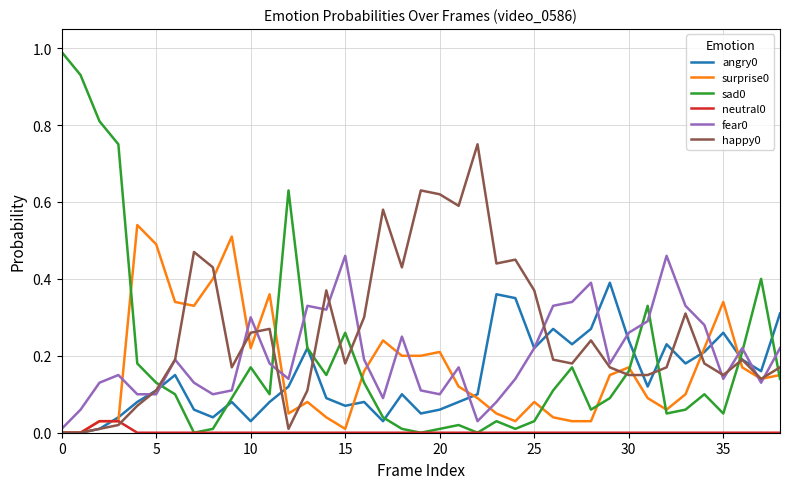

Reading right to left, what are all the values shown in this chart?

angry0: 0.3	0.2	0.2	0.3	0.2	0.2	0.2	0.1	0.2	0.4	0.3	0.2	0.3	0.2	0.3	0.4	0.1	0.1	0.1	0.1	0.1	0.0	0.1	0.1	0.1	0.2	0.1	0.1	0.0	0.1	0.0	0.1	0.1	0.1	0.1	0.0	0.0	0.0	0.0
surprise0: 0.1	0.1	0.2	0.3	0.2	0.1	0.1	0.1	0.2	0.1	0.0	0.0	0.0	0.1	0.0	0.1	0.1	0.1	0.2	0.2	0.2	0.2	0.2	0.0	0.0	0.1	0.1	0.4	0.2	0.5	0.4	0.3	0.3	0.5	0.5	0.0	0.0	0.0	0.0
sad0: 0.1	0.4	0.2	0.1	0.1	0.1	0.1	0.3	0.2	0.1	0.1	0.2	0.1	0.0	0.0	0.0	0.0	0.0	0.0	0.0	0.0	0.0	0.1	0.3	0.1	0.2	0.6	0.1	0.2	0.1	0.0	0.0	0.1	0.1	0.2	0.8	0.8	0.9	1.0
neutral0: 0.0	0.0	0.0	0.0	0.0	0.0	0.0	0.0	0.0	0.0	0.0	0.0	0.0	0.0	0.0	0.0	0.0	0.0	0.0	0.0	0.0	0.0	0.0	0.0	0.0	0.0	0.0	0.0	0.0	0.0	0.0	0.0	0.0	0.0	0.0	0.0	0.0	0.0	0.0
fear0: 0.2	0.1	0.2	0.1	0.3	0.3	0.5	0.3	0.3	0.2	0.4	0.3	0.3	0.2	0.1	0.1	0.0	0.2	0.1	0.1	0.2	0.1	0.2	0.5	0.3	0.3	0.1	0.2	0.3	0.1	0.1	0.1	0.2	0.1	0.1	0.1	0.1	0.1	0.0
happy0: 0.2	0.1	0.2	0.1	0.2	0.3	0.2	0.1	0.1	0.2	0.2	0.2	0.2	0.4	0.5	0.4	0.8	0.6	0.6	0.6	0.4	0.6	0.3	0.2	0.4	0.1	0.0	0.3	0.3	0.2	0.4	0.5	0.2	0.1	0.1	0.0	0.0	0.0	0.0